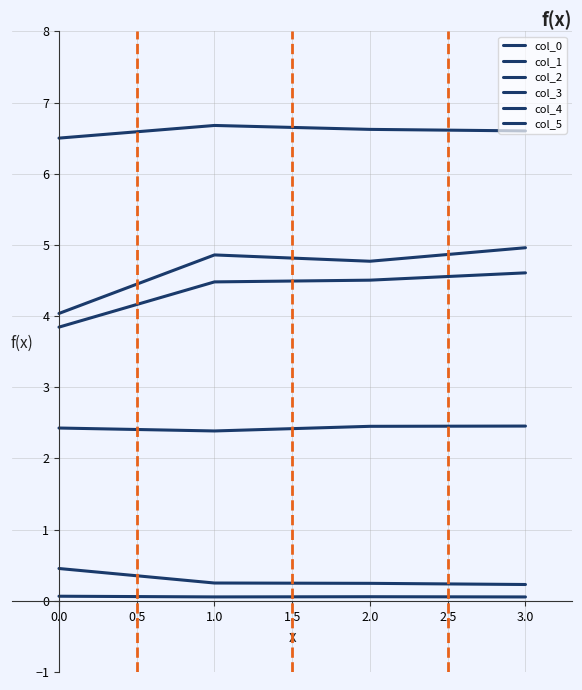

Which series has the largest range (max minus min)?

col_2